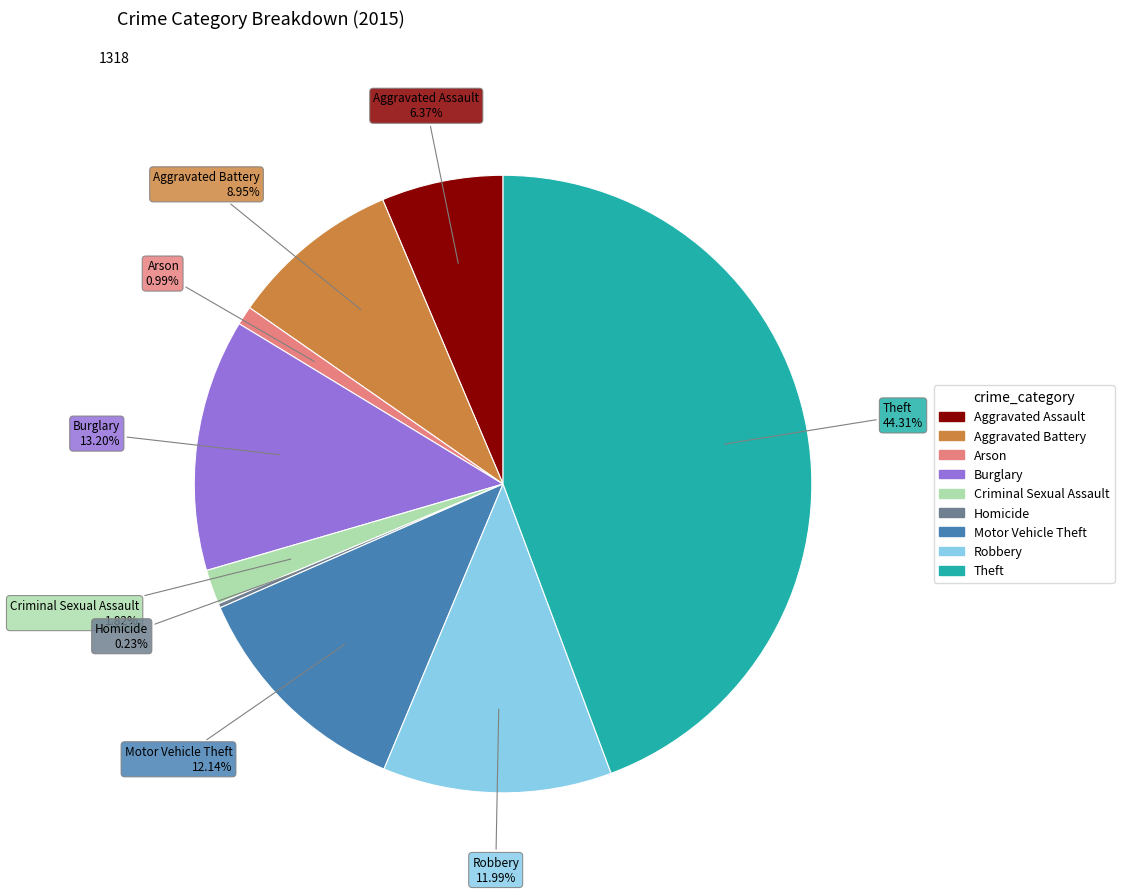

Is there a majority slice in this chart?

No